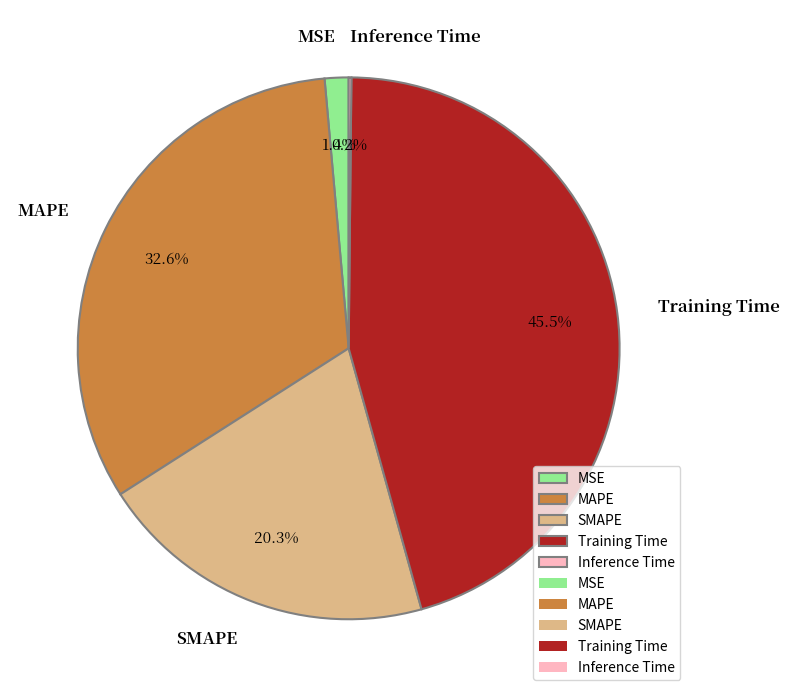

Do MSE and Training Time together represent more than half of the pie?

No